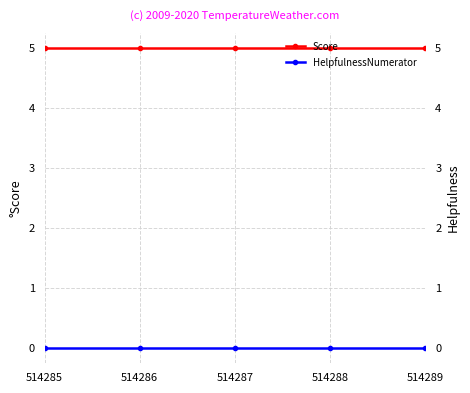

The HelpfulnessNumerator series shows 0 at 514289. True or false?

True